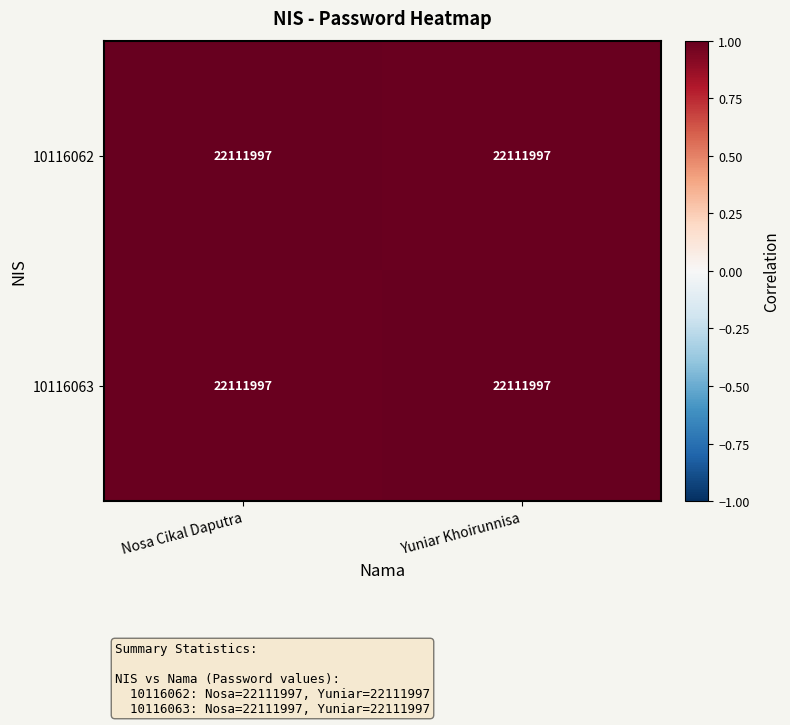

At how many categories does at least one series exceed 0?

2